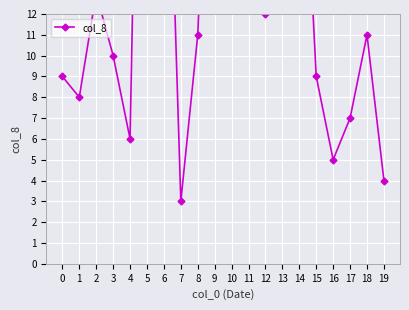

True or false: the data shows 13 at 2.

True